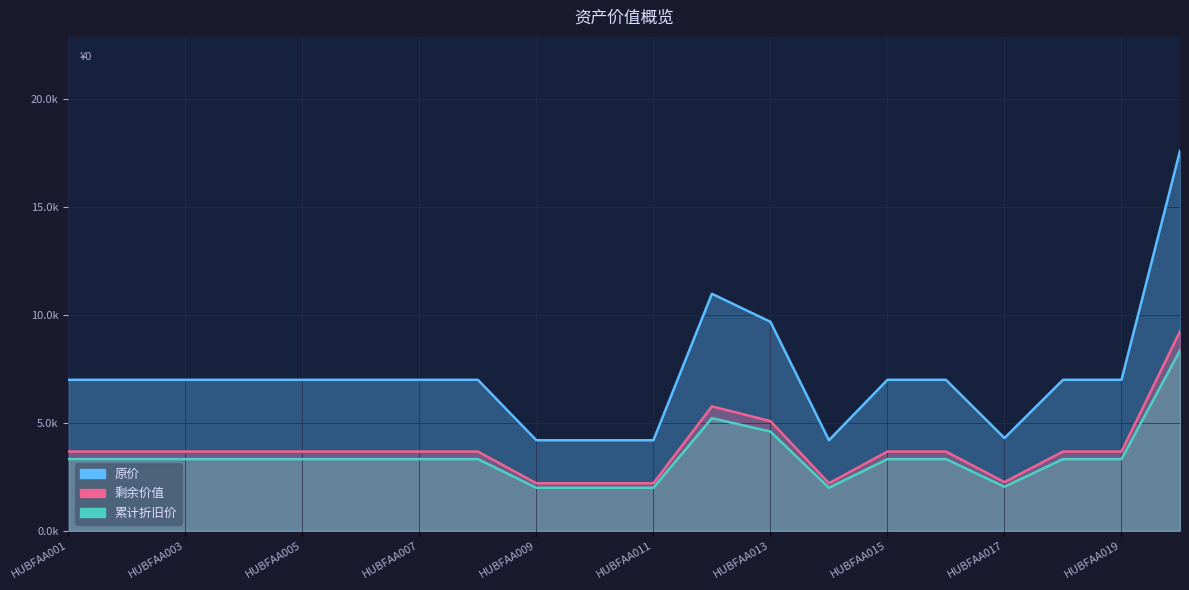

True or false: 原价 has a value of 9678.5 at HUBFAA003.

False